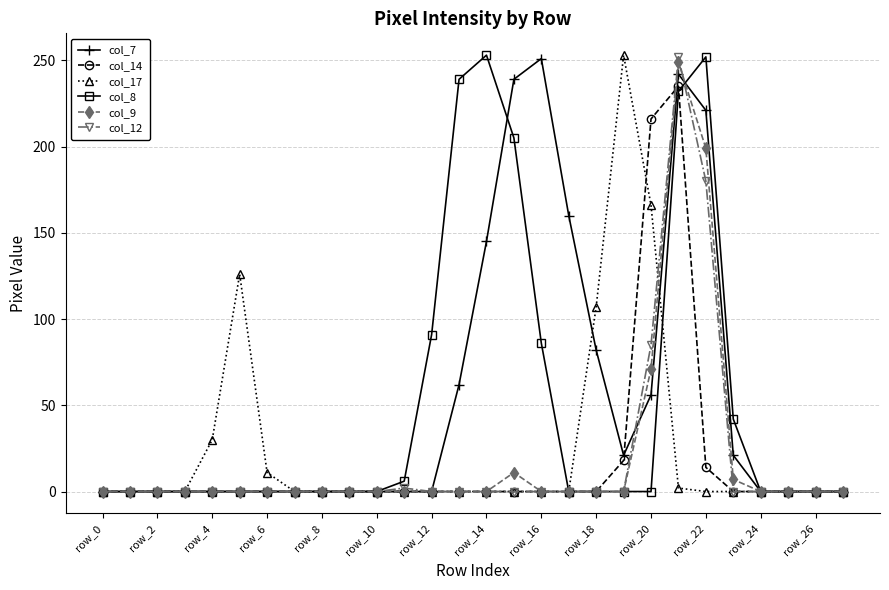

What are all the series names shown in the legend?

col_7, col_14, col_17, col_8, col_9, col_12